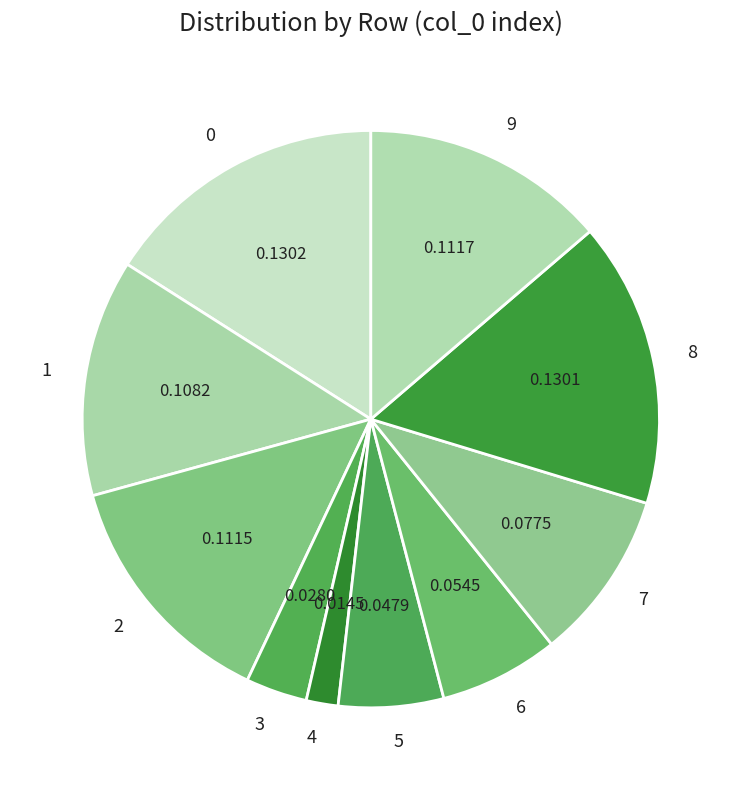

What is the smallest slice in the pie chart?

4